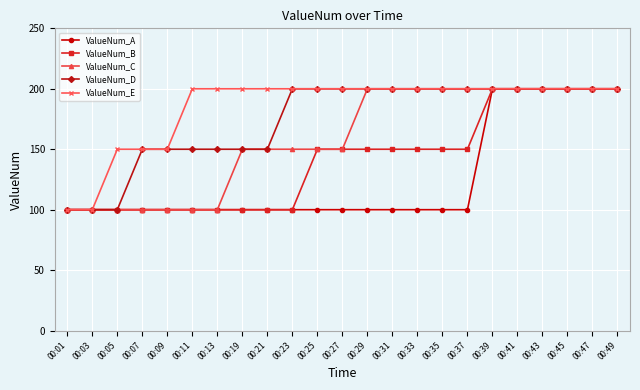

What is the difference between the highest and lowest values at 00:35?

100